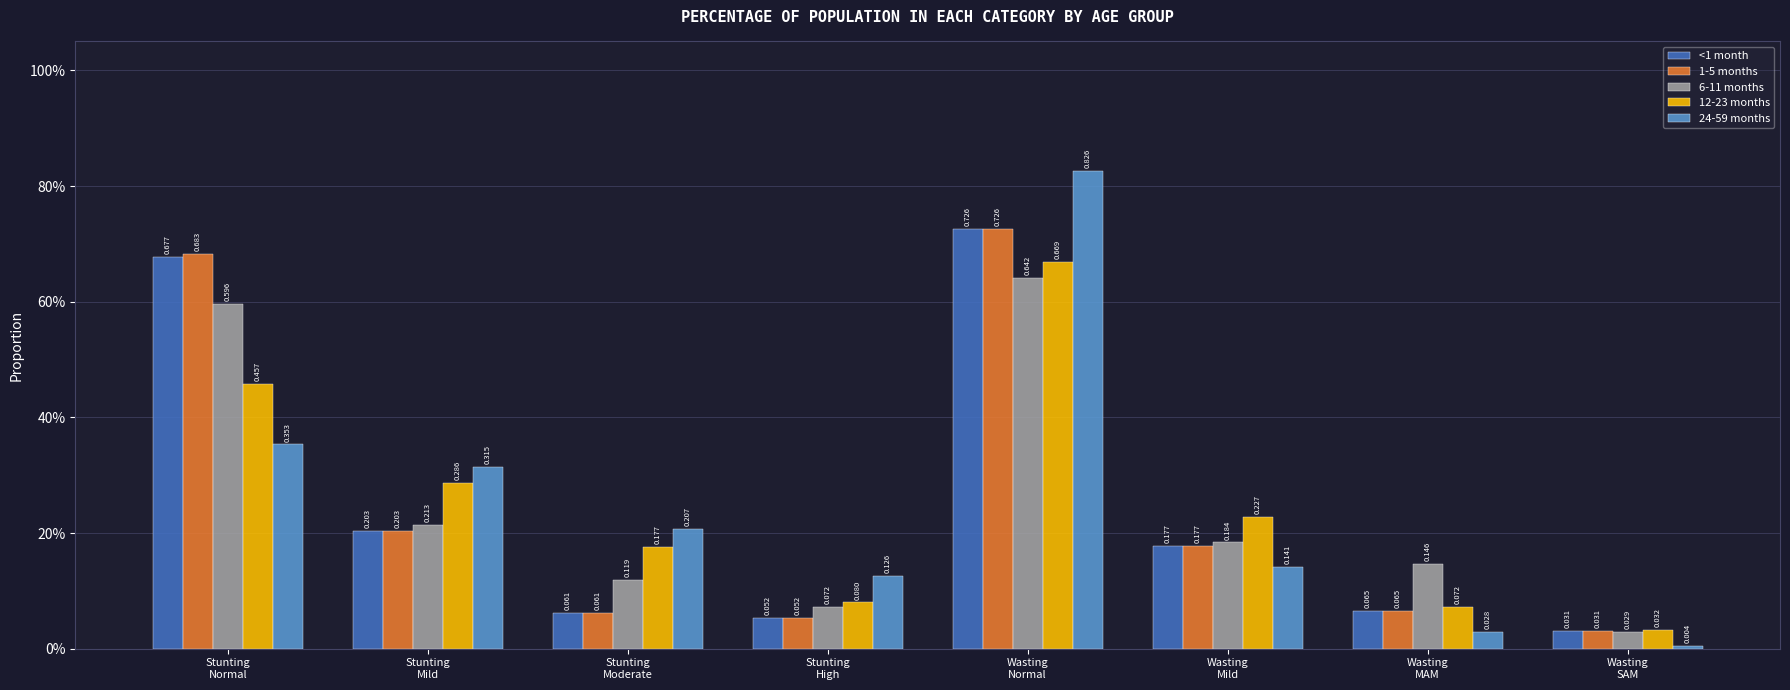

Is the value of <1 month at Stunting
High greater than the value of 1-5 months at Stunting
Moderate?

No